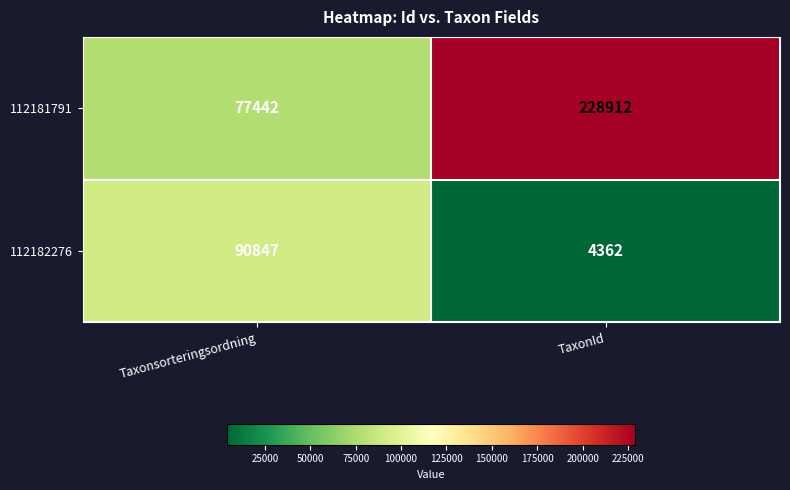

What is the difference between the highest and lowest values at TaxonId?

224550